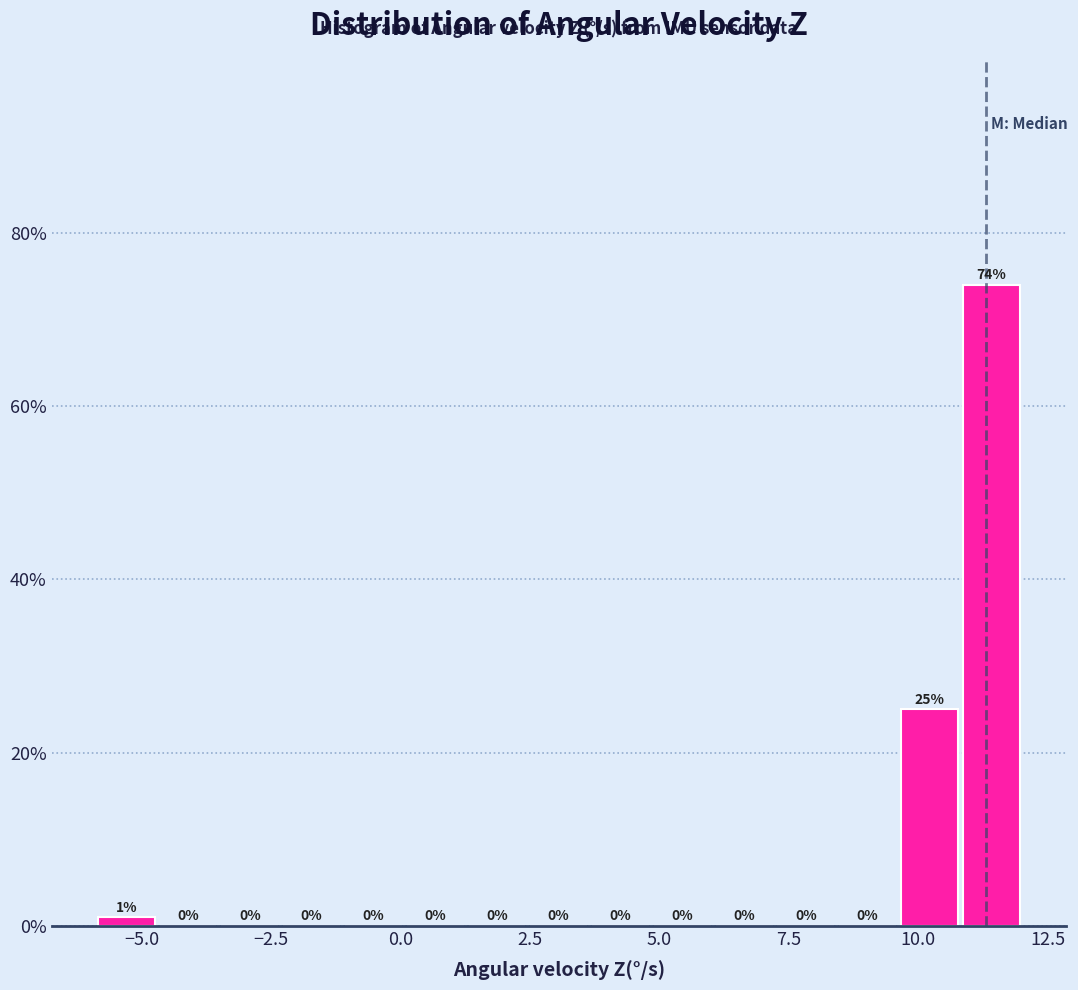

Around what value on the x-axis is the tallest bar? Give the approximate position of its centre, as read against the axis.

11.5